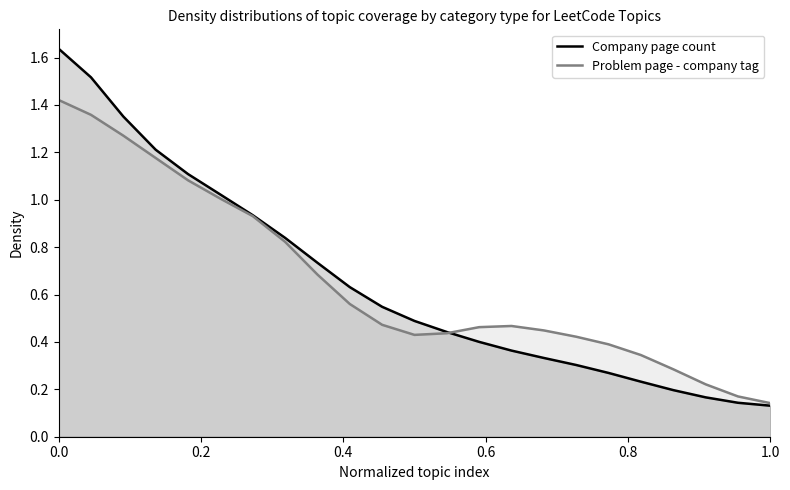

What are all the series names shown in the legend?

Company page count, Problem page - company tag